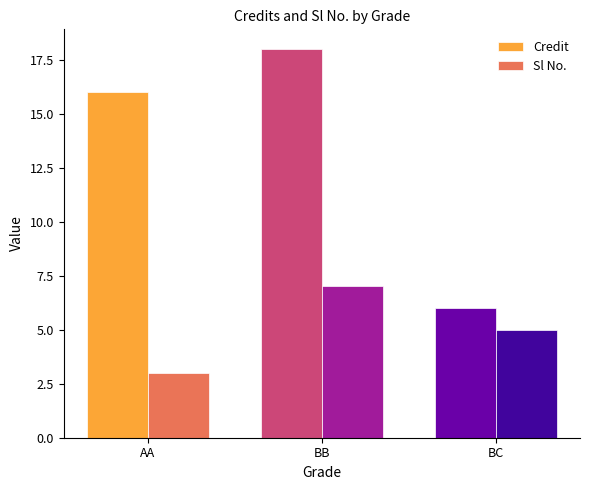

How many data points does each series have?

3